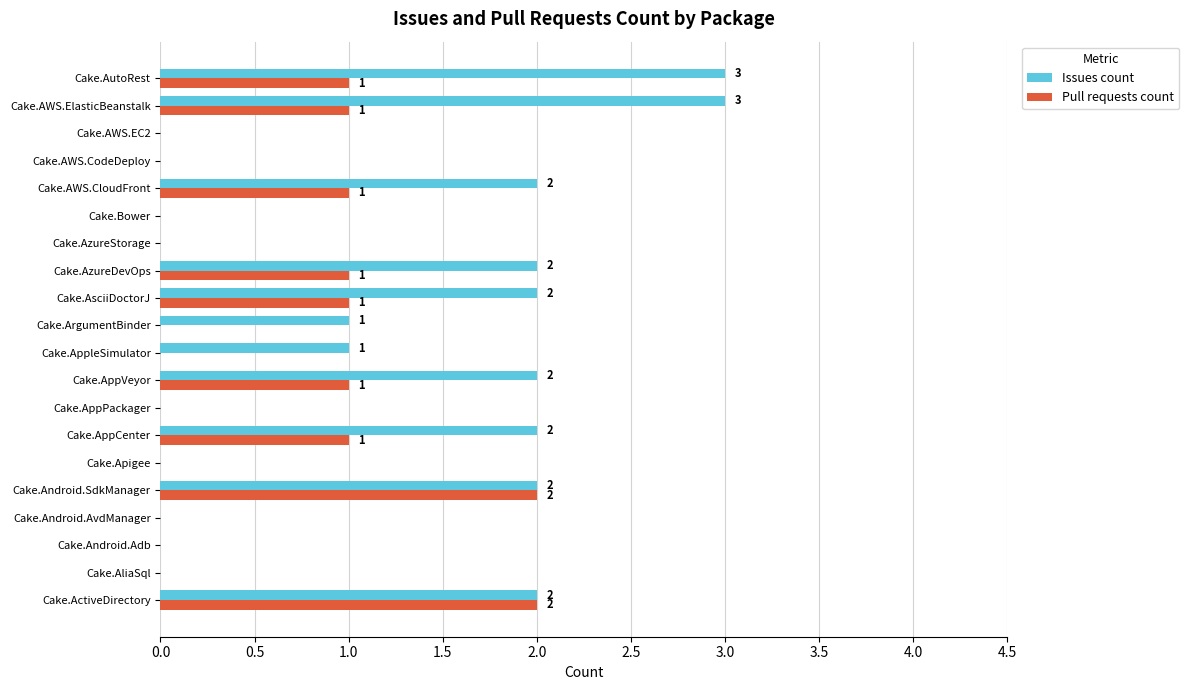

The value of Pull requests count at Cake.AzureStorage is 1. True or false?

False